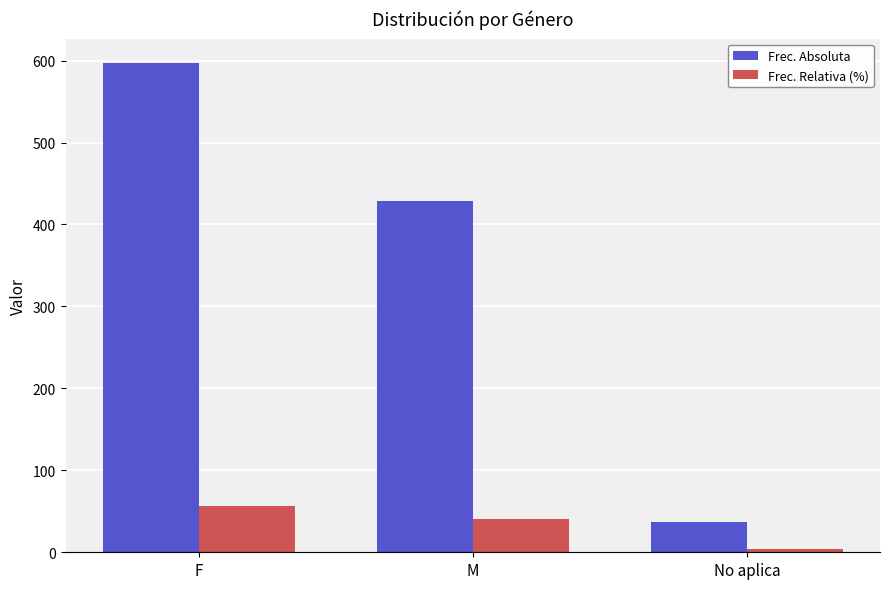

What is the spread (max minus min) of values at No aplica?

33.5